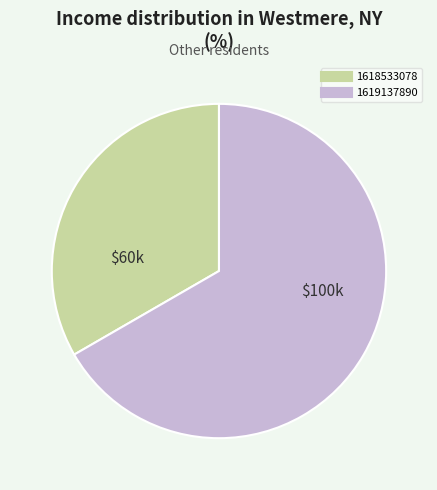

True or false: 1619137890 accounts for 67% of the total.

True